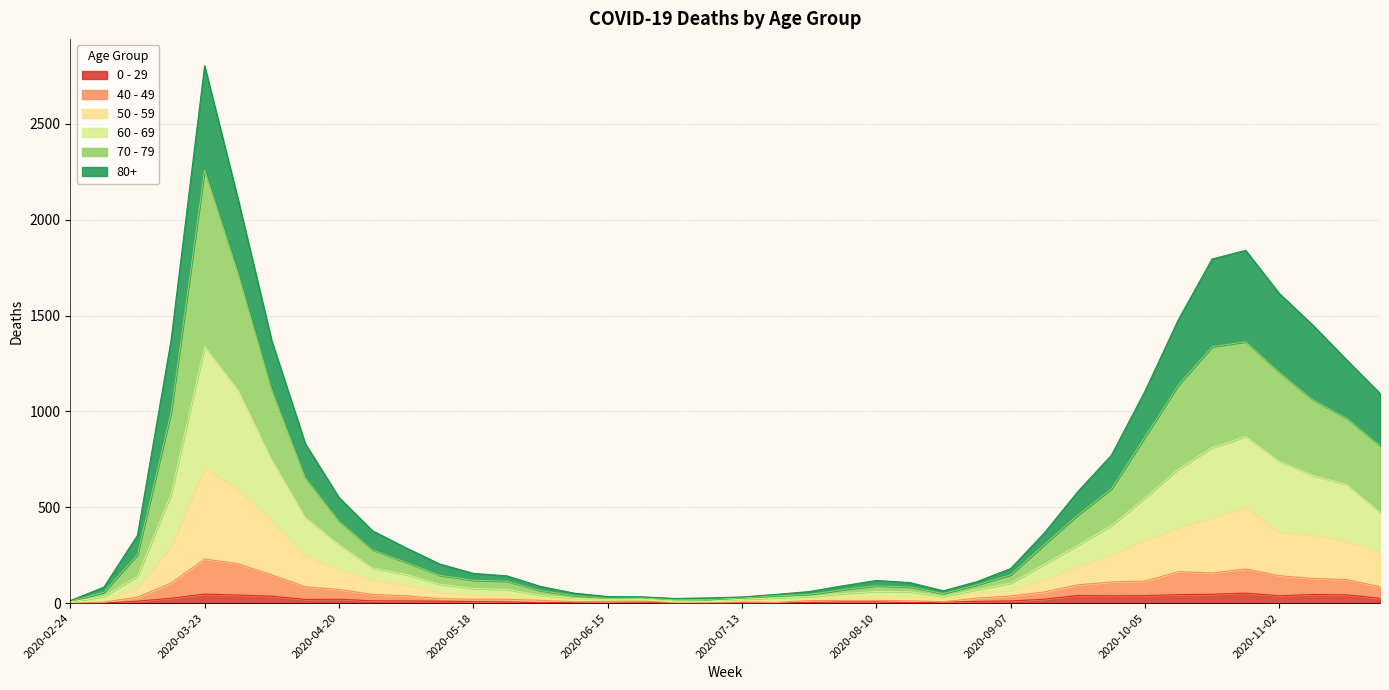

What is the value of the 80+ point at the 39th from the left?

1270